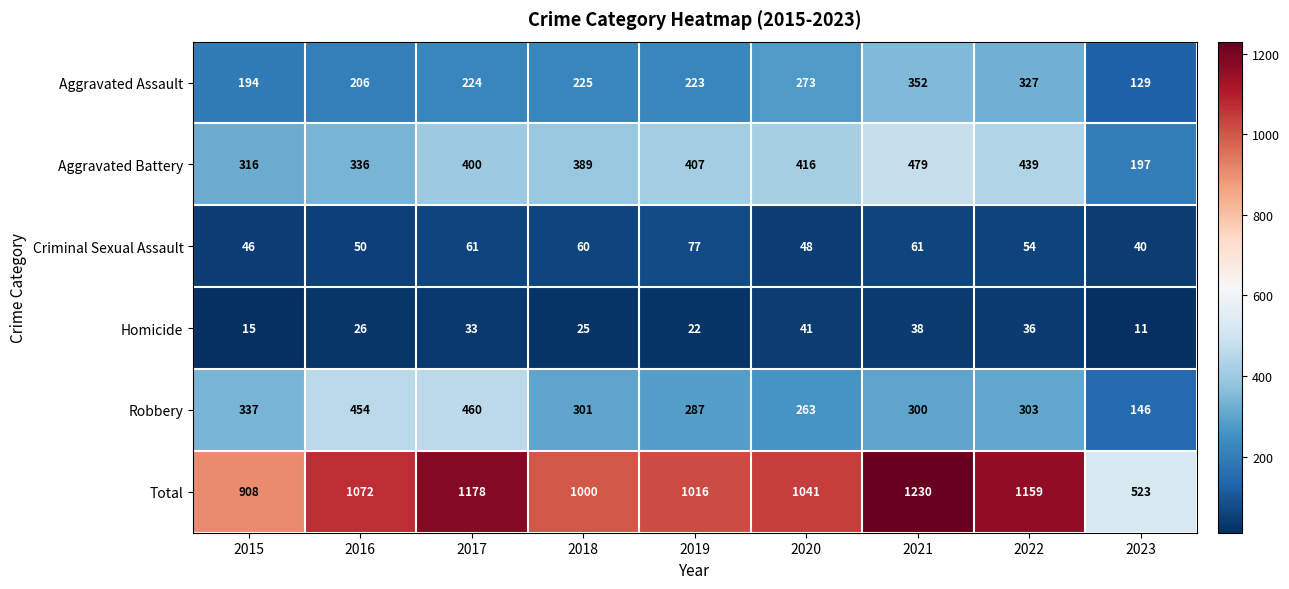

What is the total value across all series at 2019?

2032